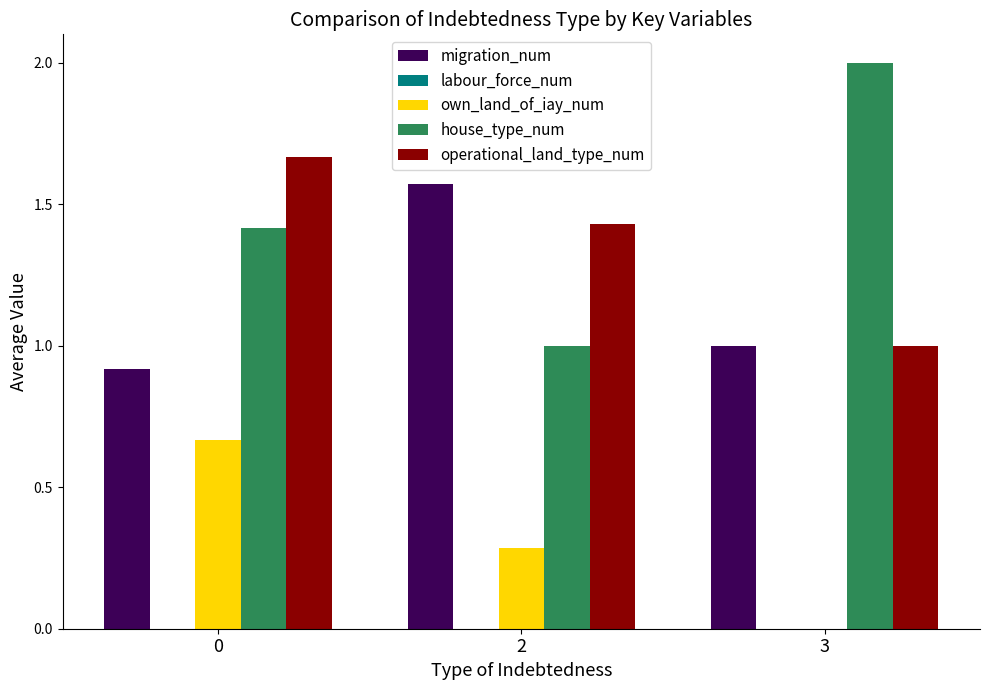

What is the total value across all series at 0?

4.7